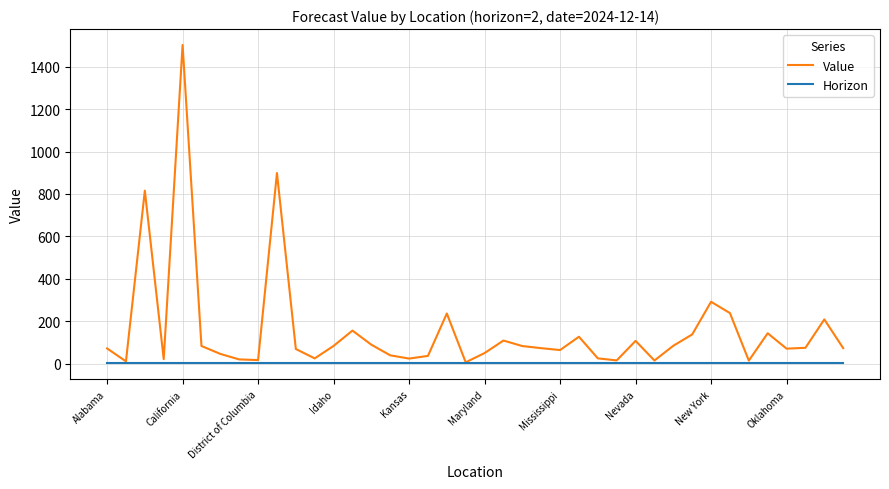

What is the sum of all Value values?

6250.0